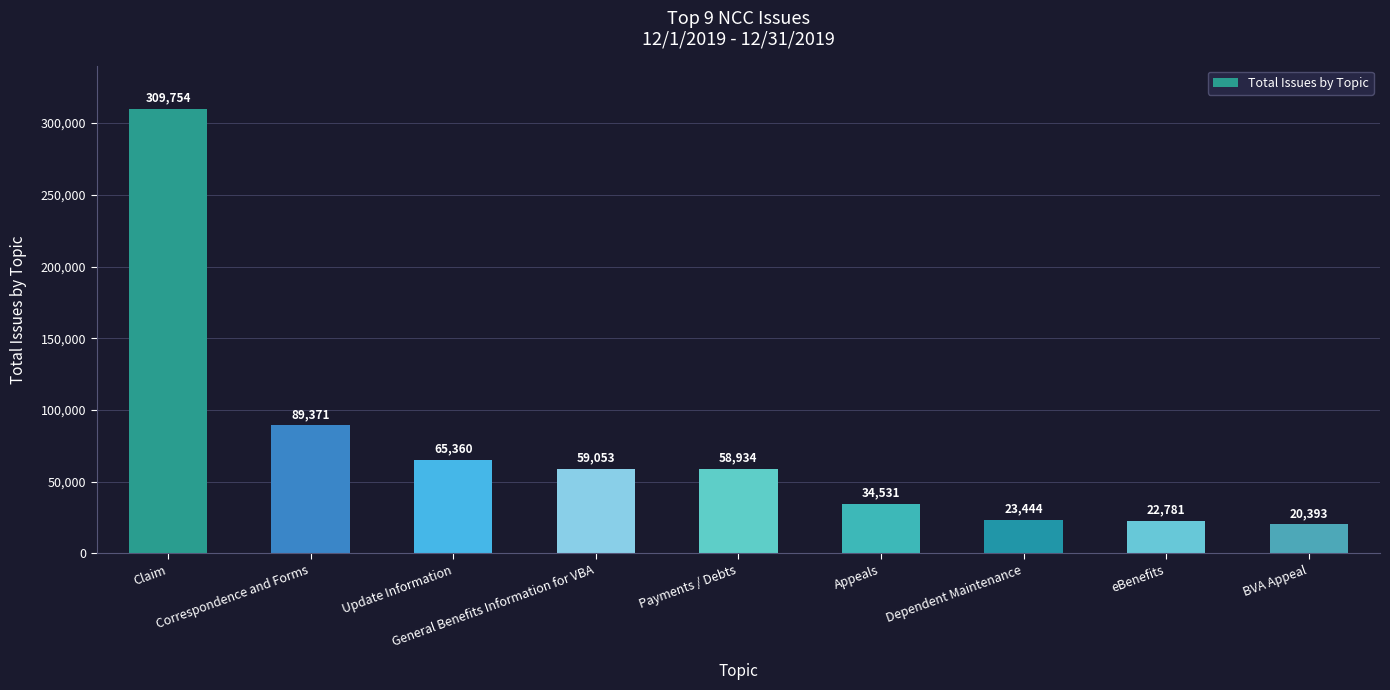

What is the label of the 1st bar from the left?

Claim